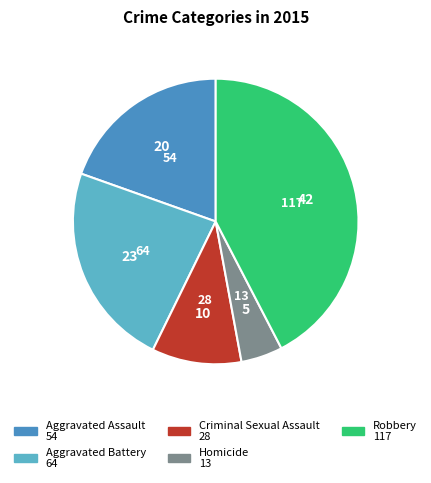

Do Aggravated Assault and Robbery together represent more than half of the pie?

Yes